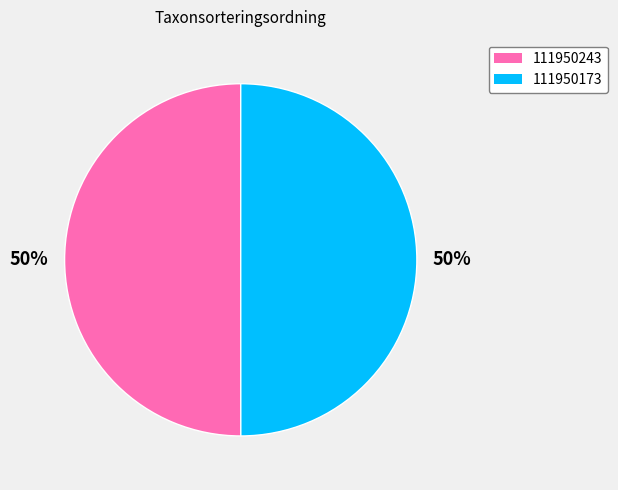

To the nearest percent, what portion does 111950173 represent?

50%